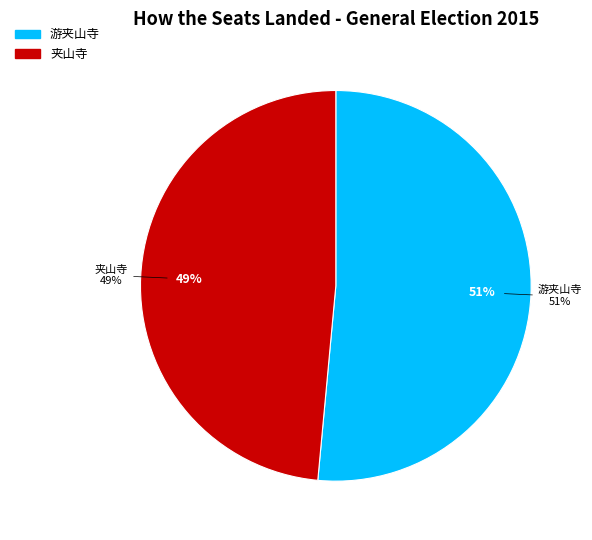

Count the number of slices in the pie.

2